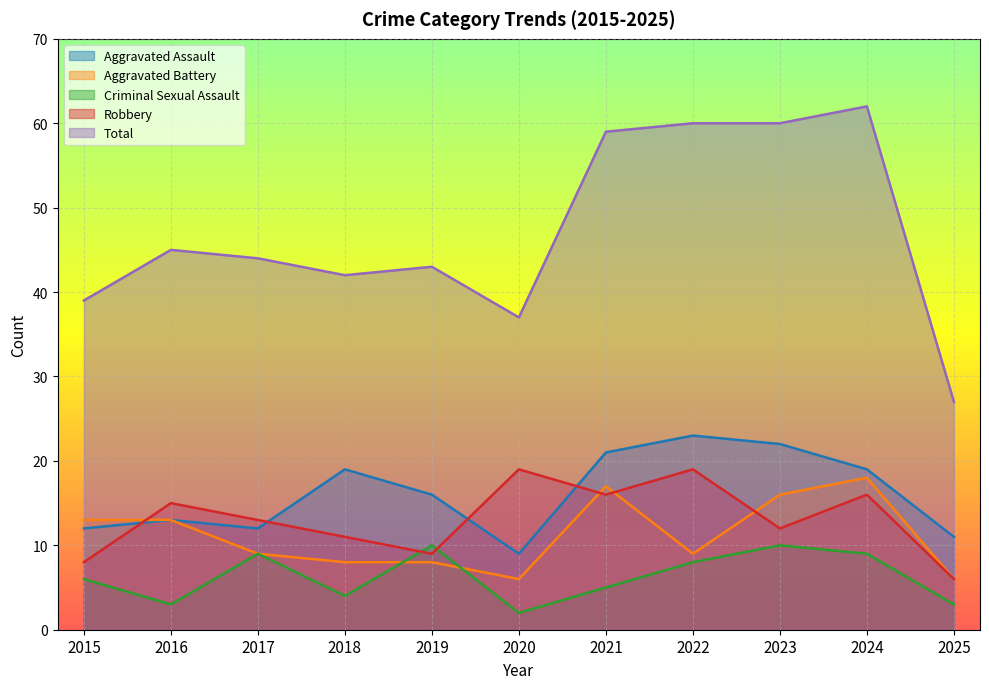

The Criminal Sexual Assault series shows 3 at 2025. True or false?

True